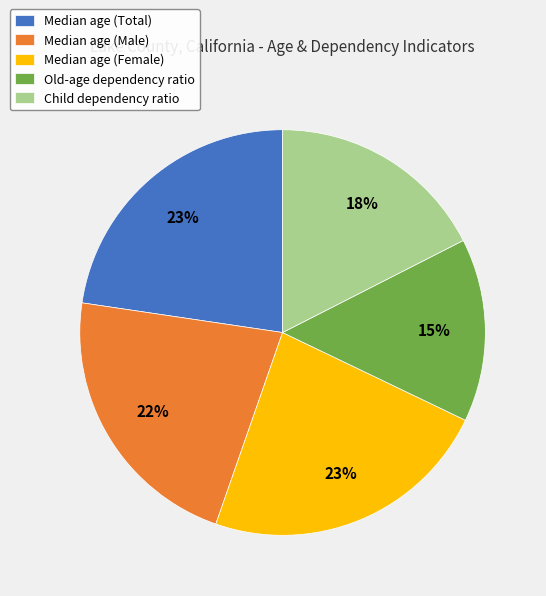

To the nearest percent, what portion does Old-age dependency ratio represent?

15%